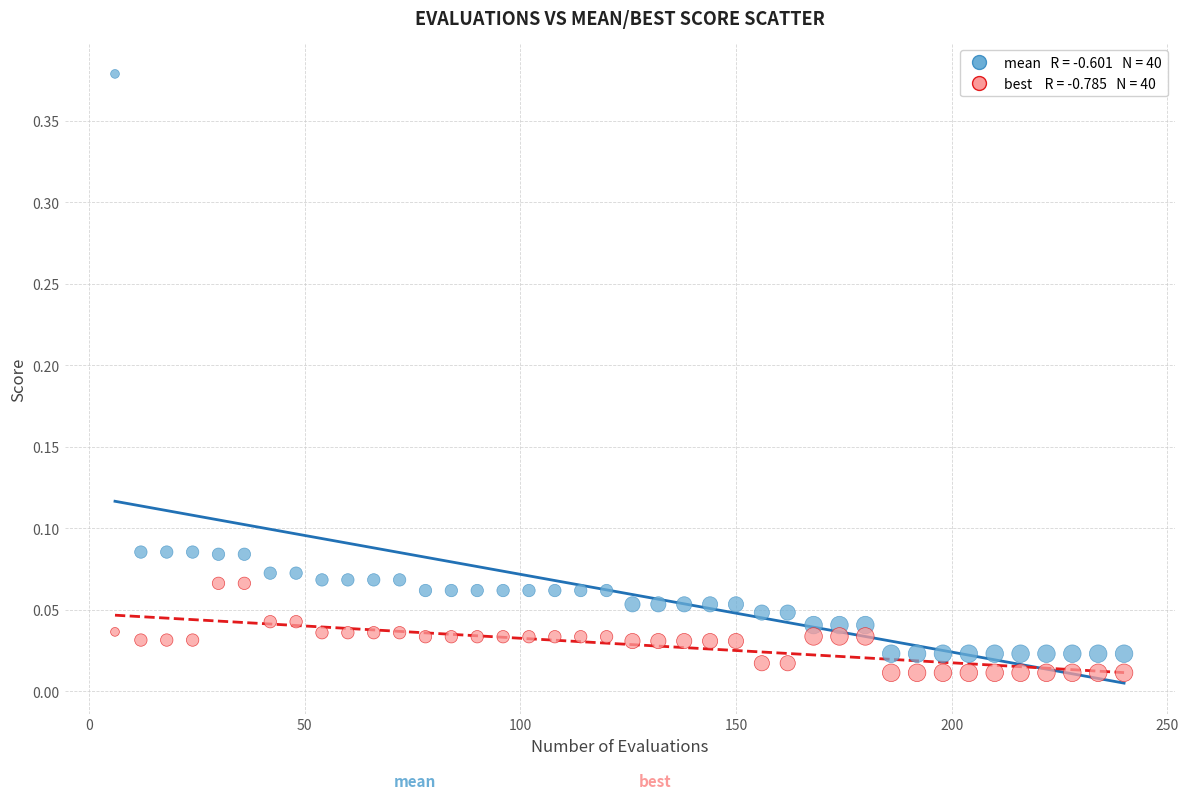

Across all data points, what is the range of X values (max minus min)?

234.0